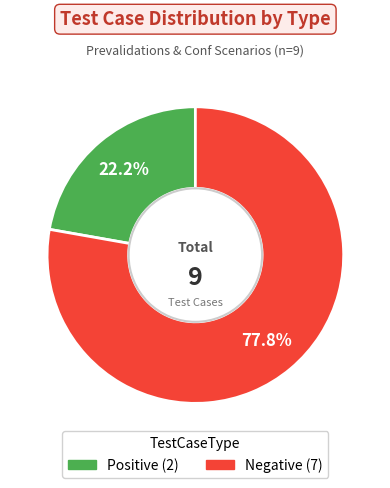

True or false: Negative accounts for 89% of the total.

False